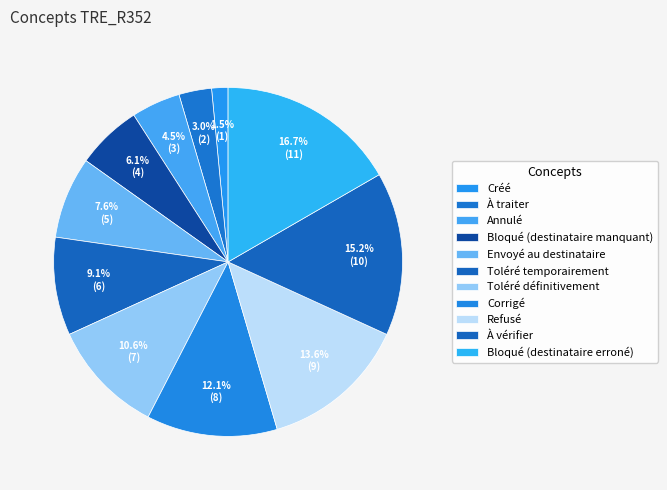

Which has a higher value, Refusé or Bloqué (destinataire manquant)?

Refusé